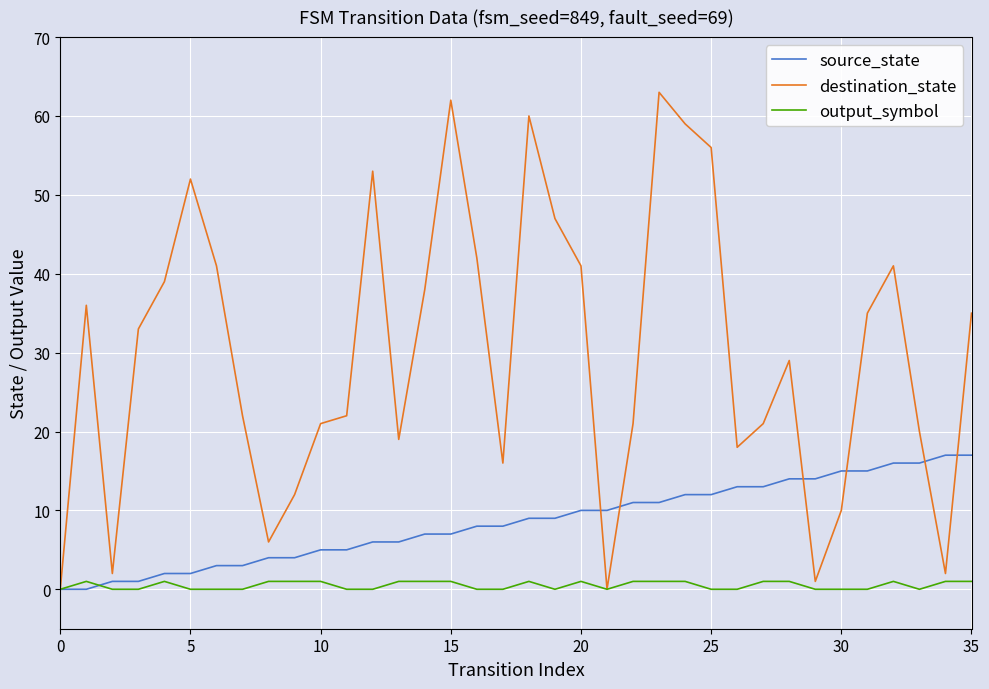

What is the sum of all output_symbol values?

18